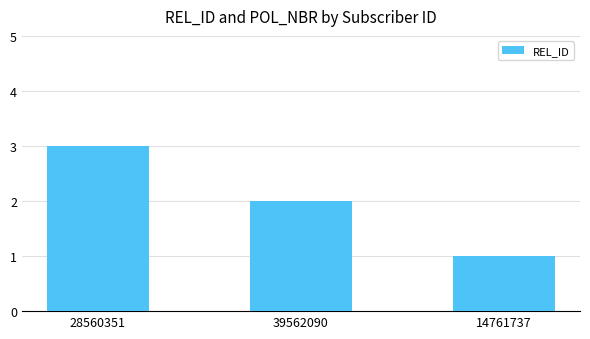

What is the difference between the values at 39562090 and 28560351?

1